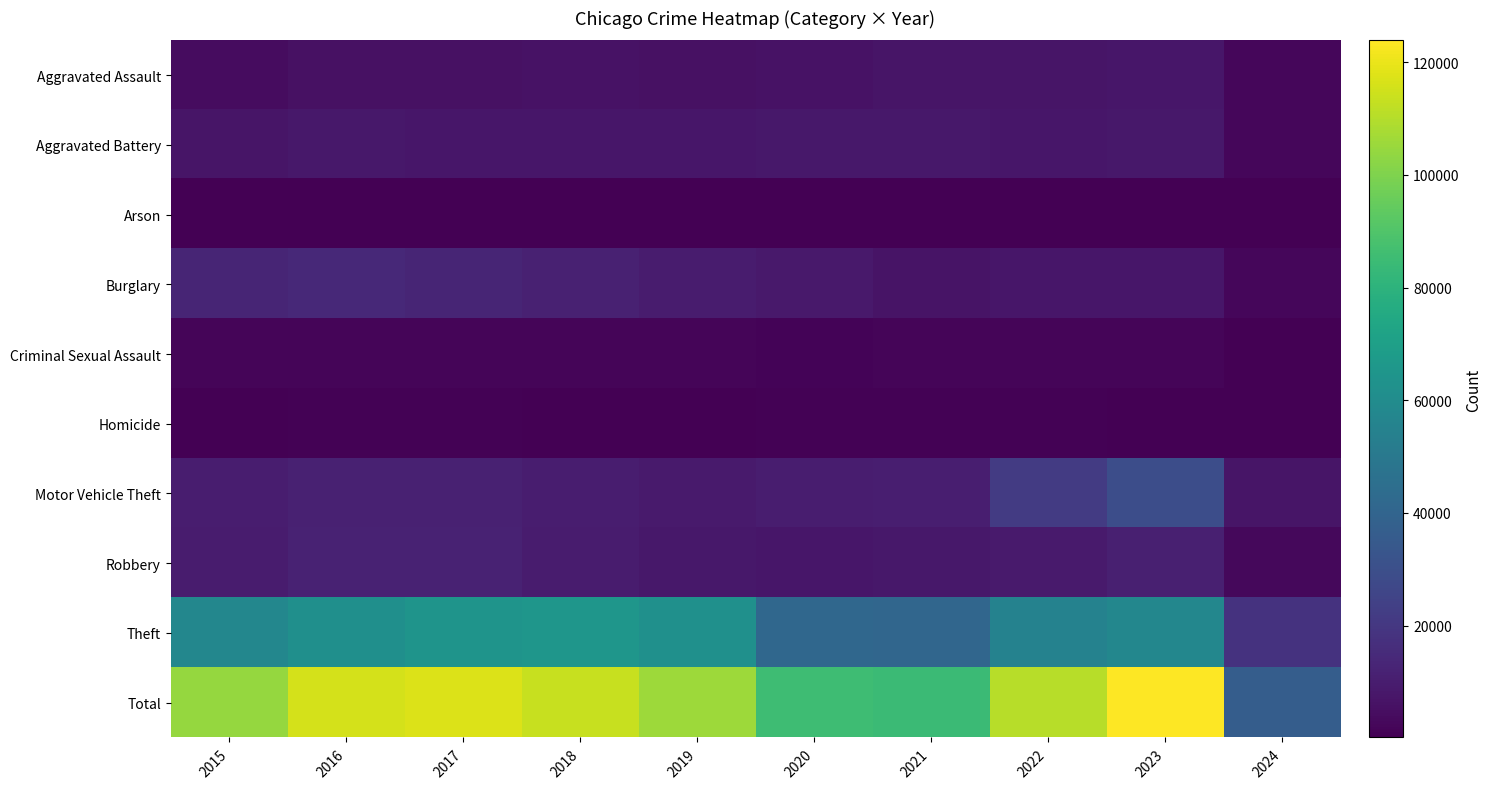

List the series in order of their peak value, lowest first.

Arson, Homicide, Criminal Sexual Assault, Aggravated Assault, Aggravated Battery, Robbery, Burglary, Motor Vehicle Theft, Theft, Total